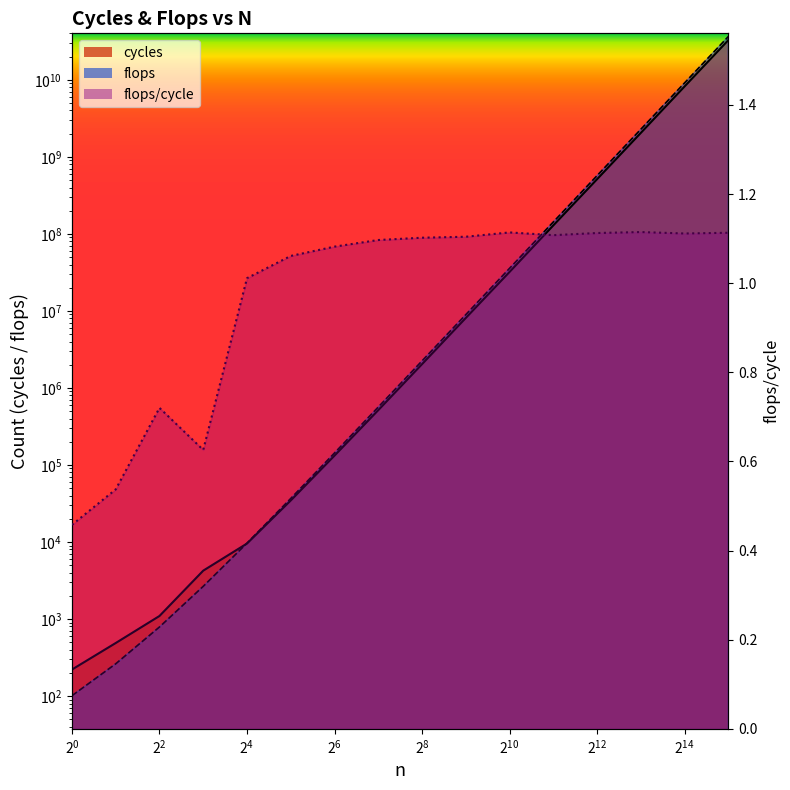

At which category is the sum across all series the highest?

32768